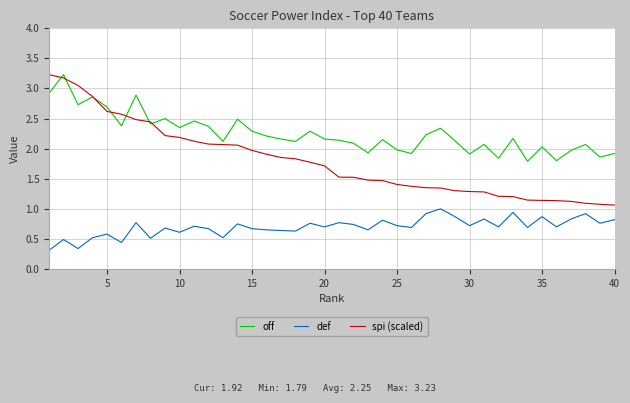

Which series has the largest total across all categories?

off